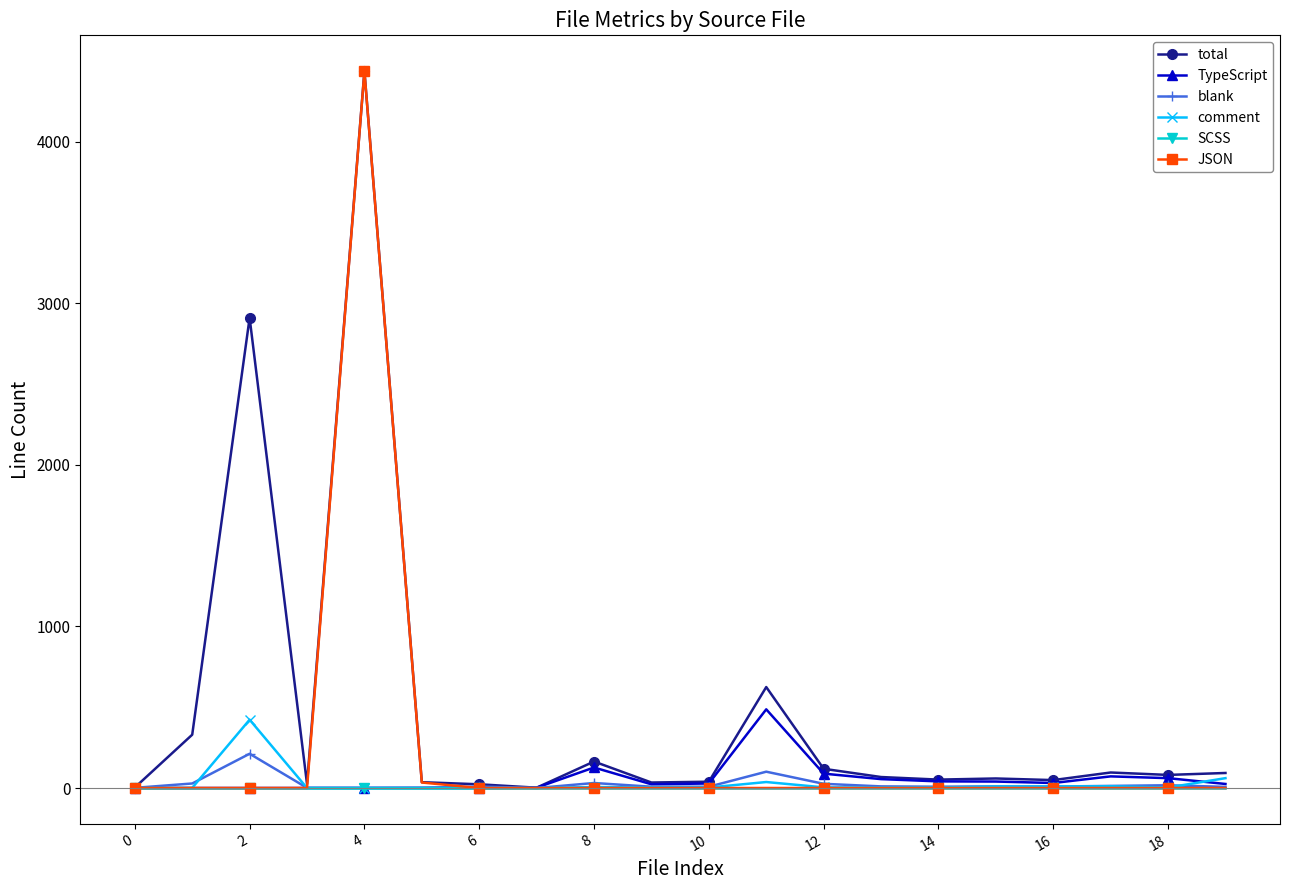

Which series has the largest total across all categories?

total